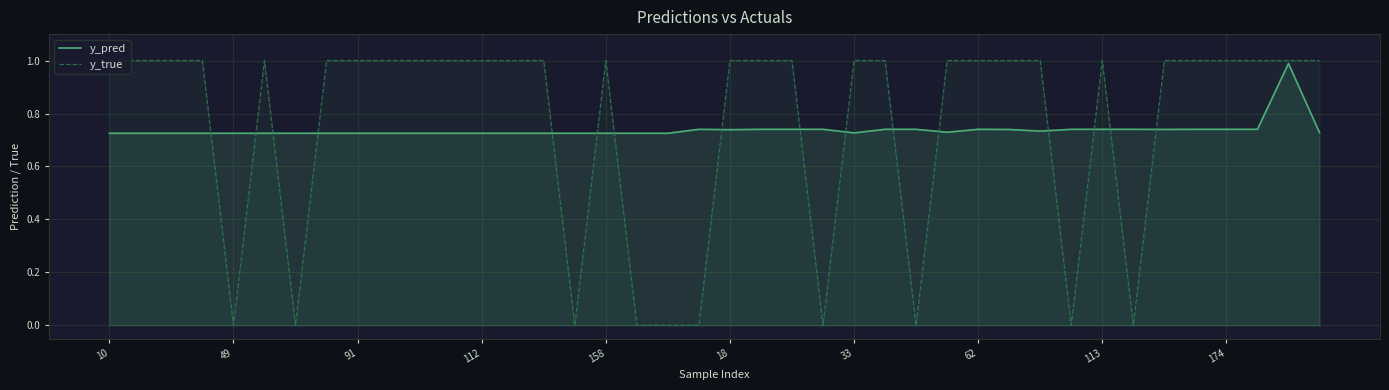

Rank the series at 62 from highest to lowest value.

y_true, y_pred